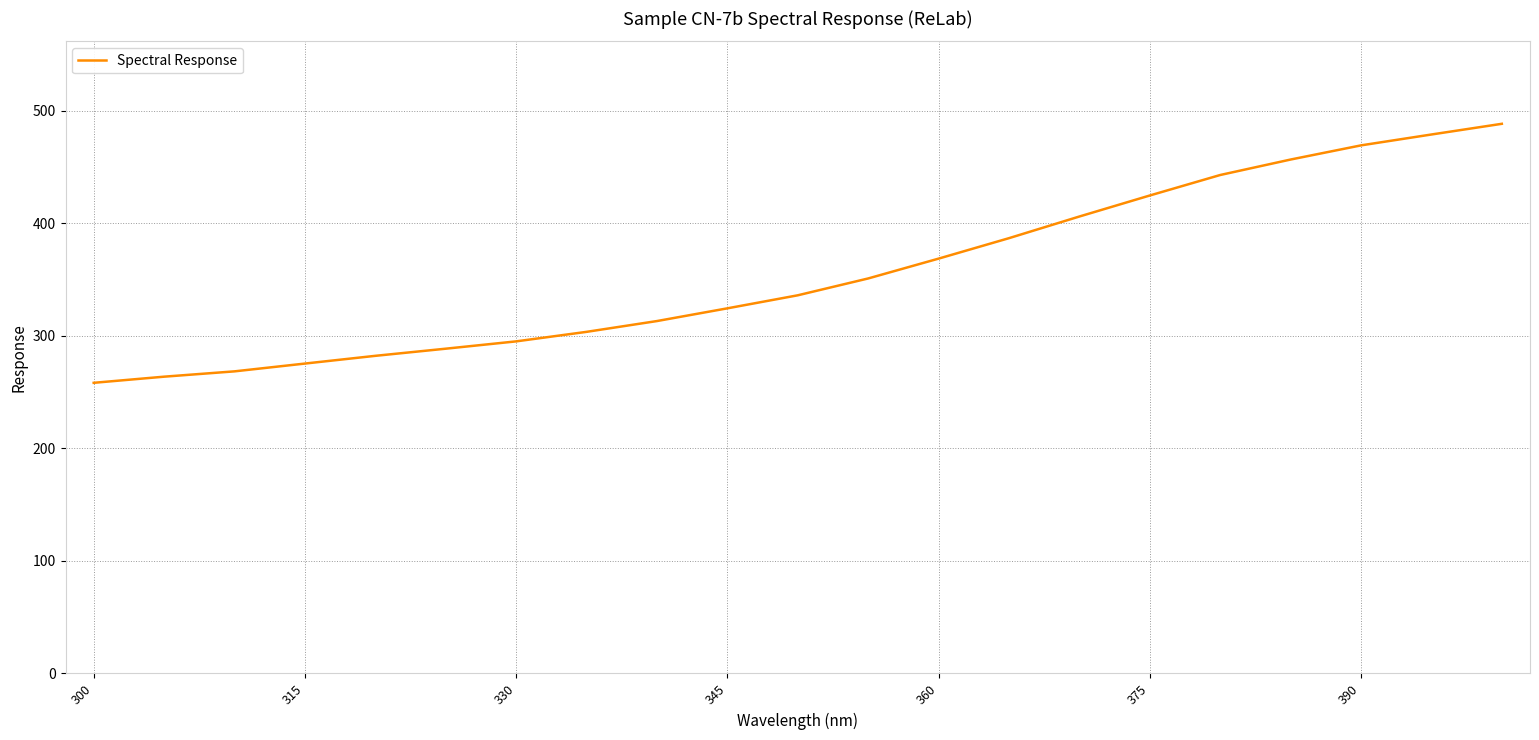

True or false: the data has more than 1 interior local peaks.

False